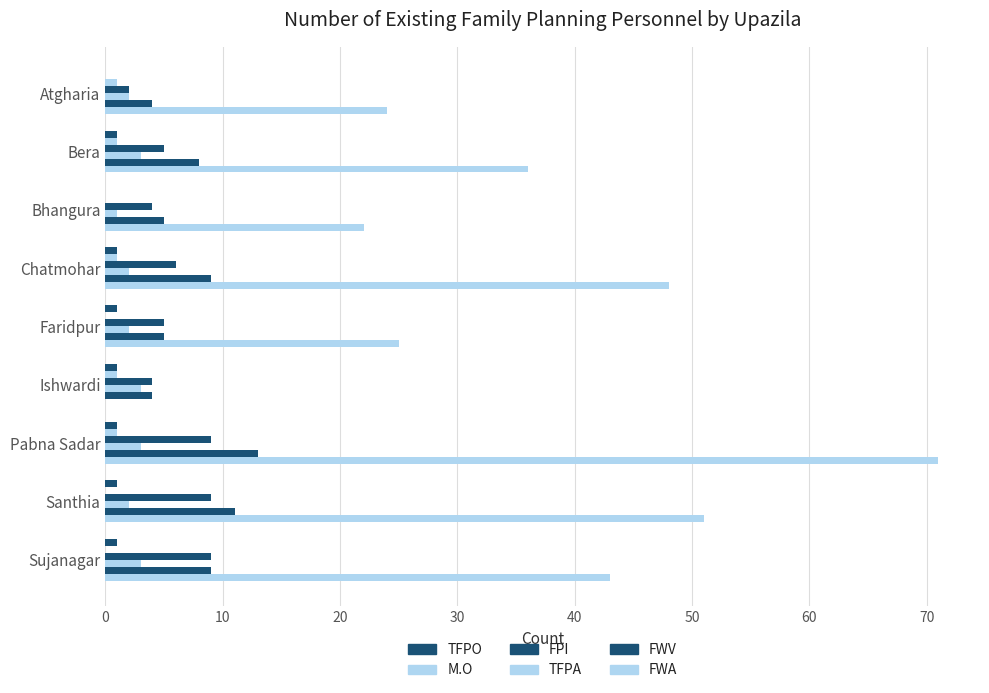

Count the number of data series in this chart.

6